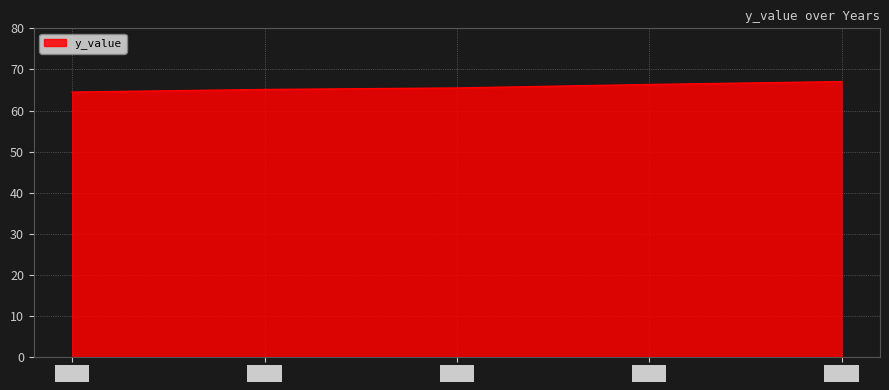

Count the number of data series in this chart.

1